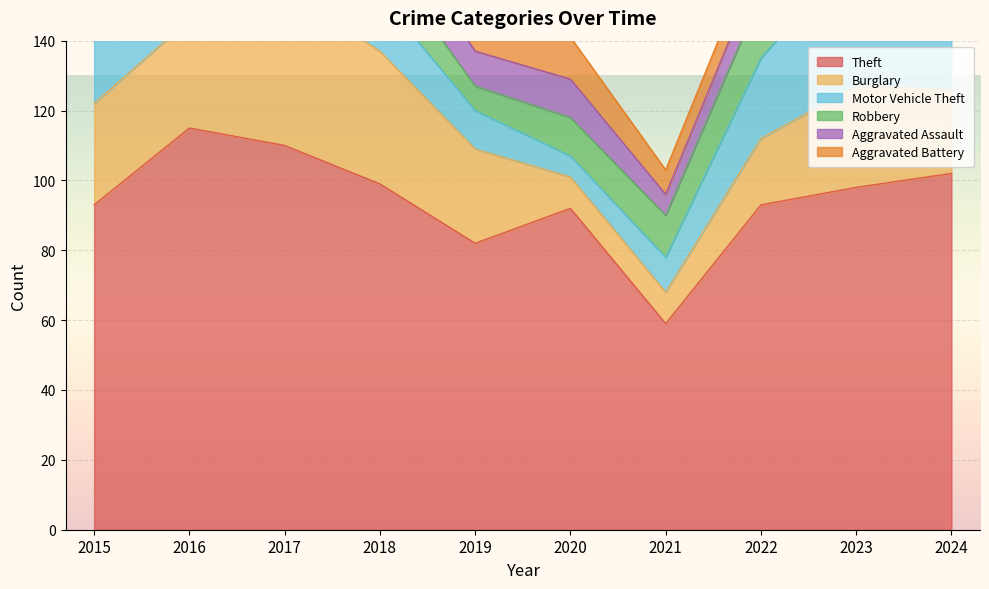

Which label corresponds to the largest value in the chart?

2016